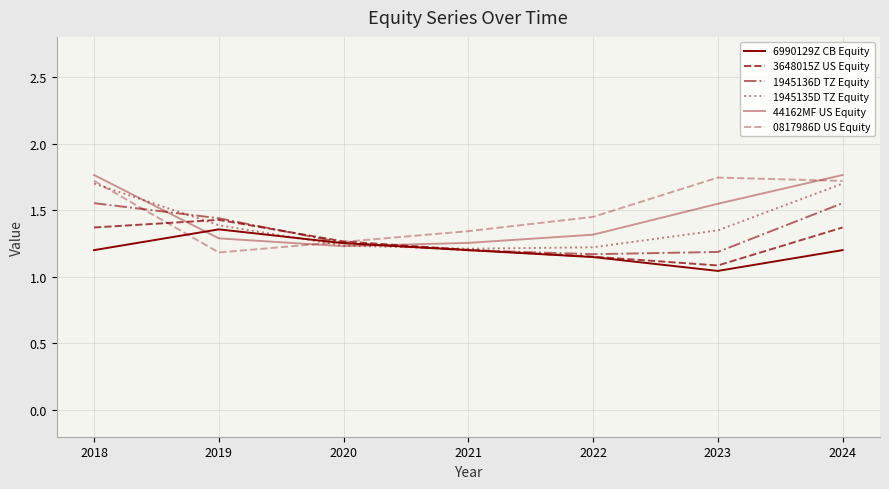

Reading left to right, transcribe all the data shown in this chart.

6990129Z CB Equity: 1.2	1.4	1.3	1.2	1.1	1.0	1.2
3648015Z US Equity: 1.4	1.4	1.3	1.2	1.2	1.1	1.4
1945136D TZ Equity: 1.6	1.4	1.3	1.2	1.2	1.2	1.6
1945135D TZ Equity: 1.7	1.4	1.2	1.2	1.2	1.3	1.7
44162MF US Equity: 1.8	1.3	1.2	1.3	1.3	1.5	1.8
0817986D US Equity: 1.7	1.2	1.3	1.3	1.4	1.7	1.7